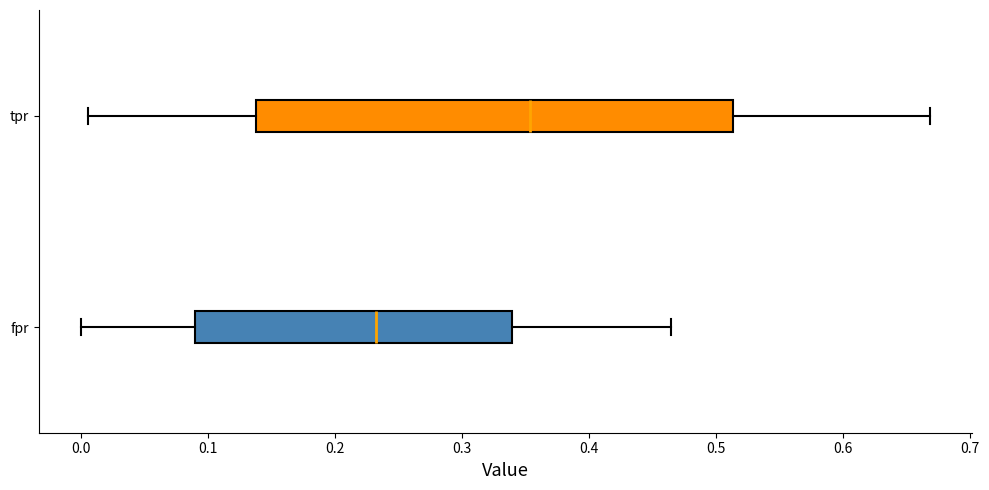

Reading bottom to top, transcribe this box plot: for each box, give where its median line is, the range the box spans, and where its two whiskers end, as read against the x-axis. The values are not printed on the chart, so give them approximately, as read against the axis.

fpr: median 0.23, box 0.09 to 0.34, whiskers 0.00 to 0.46
tpr: median 0.35, box 0.14 to 0.51, whiskers 0.01 to 0.67